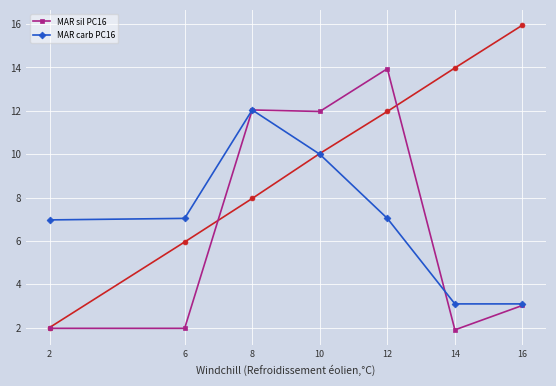

Rank the series at 14 from lowest to highest value.

MAR sil PC16, MAR carb PC16